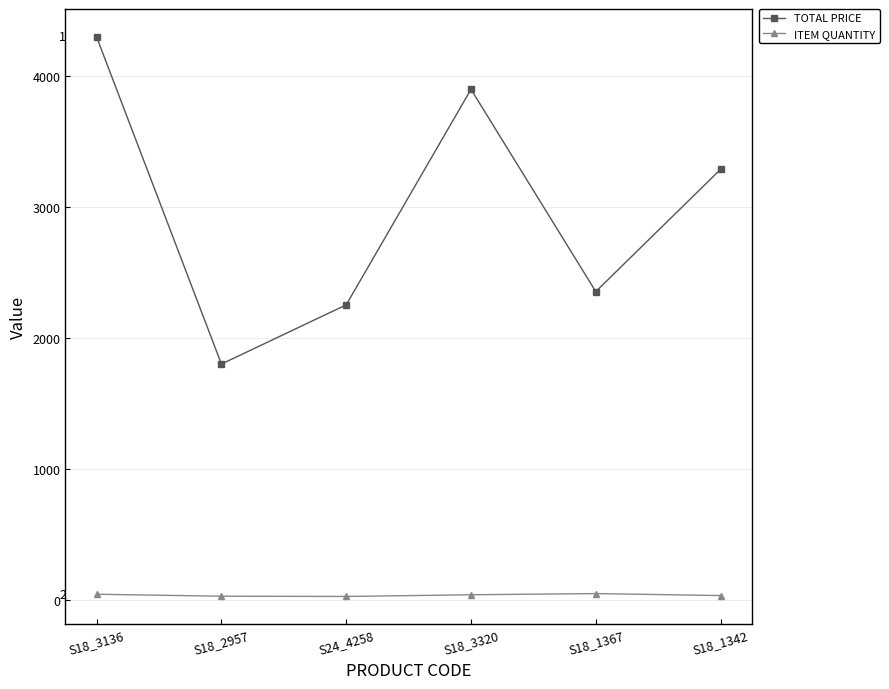

True or false: ITEM QUANTITY and TOTAL PRICE cross at least once.

False